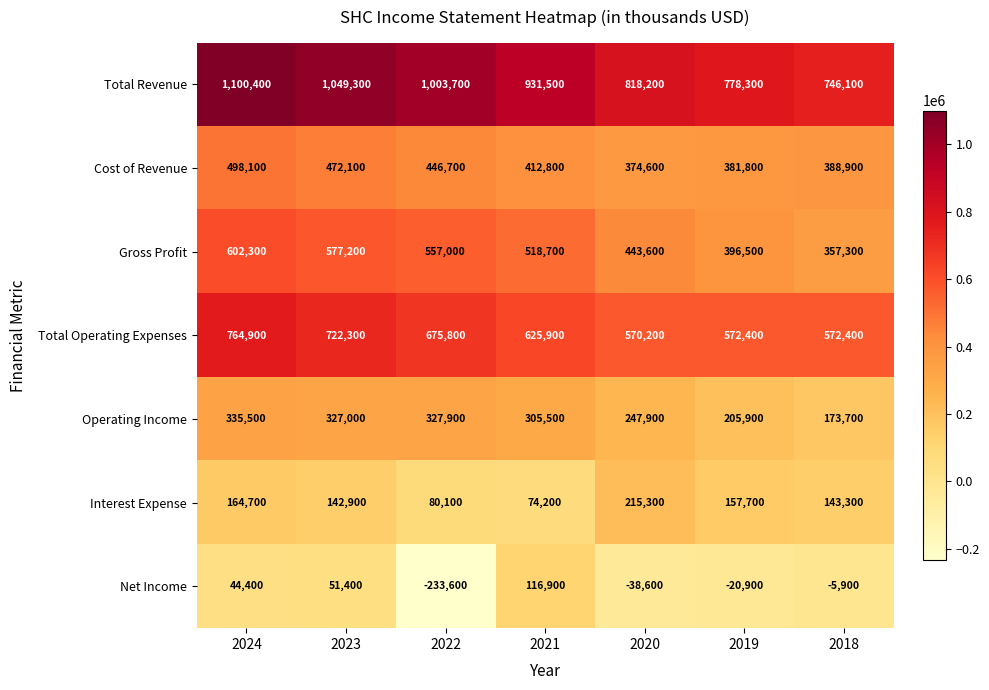

What is the highest value of the Operating Income series?

335500